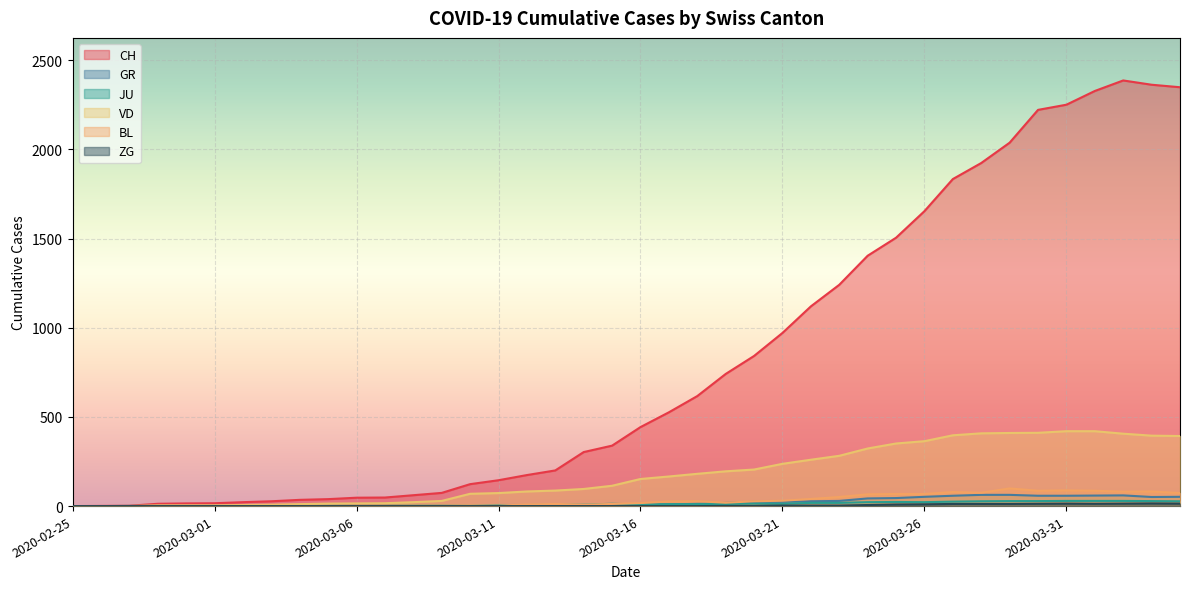

What position from the right is 2020-03-14?

22